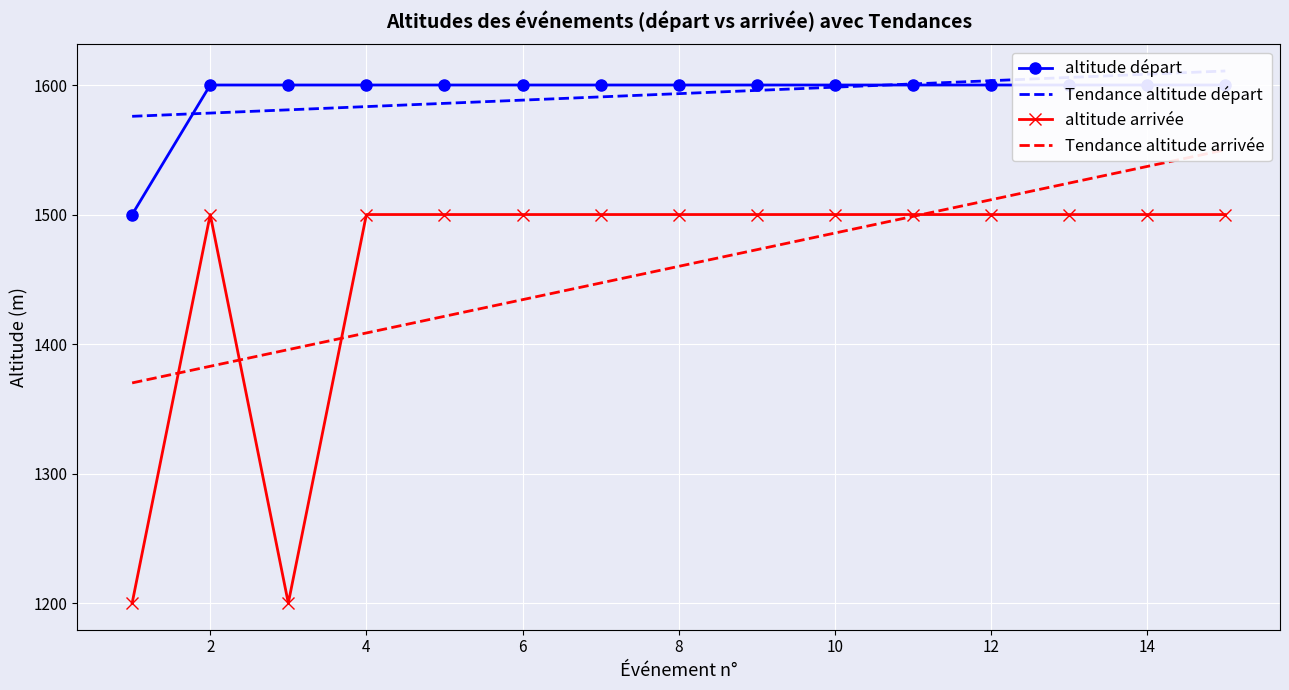

True or false: Tendance altitude arrivée has more than 1 interior local peaks.

False